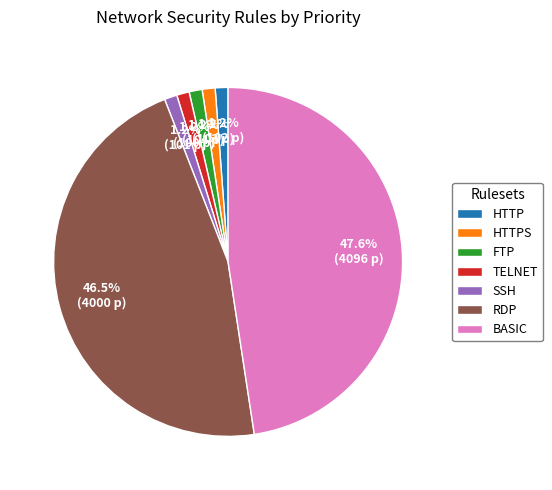

Is there a majority slice in this chart?

No